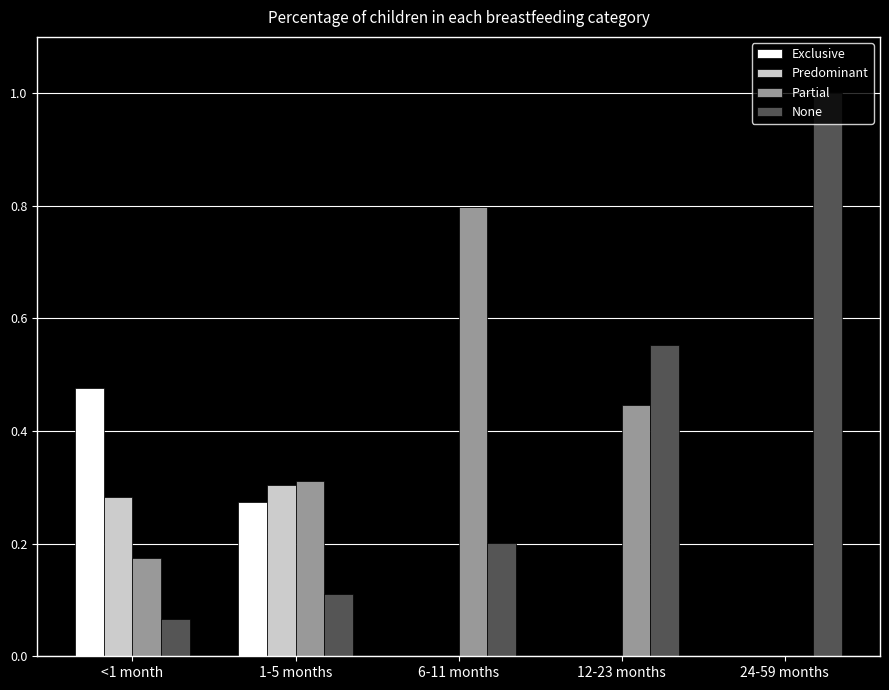

True or false: Exclusive has a value of -0.2 at 6-11 months.

False